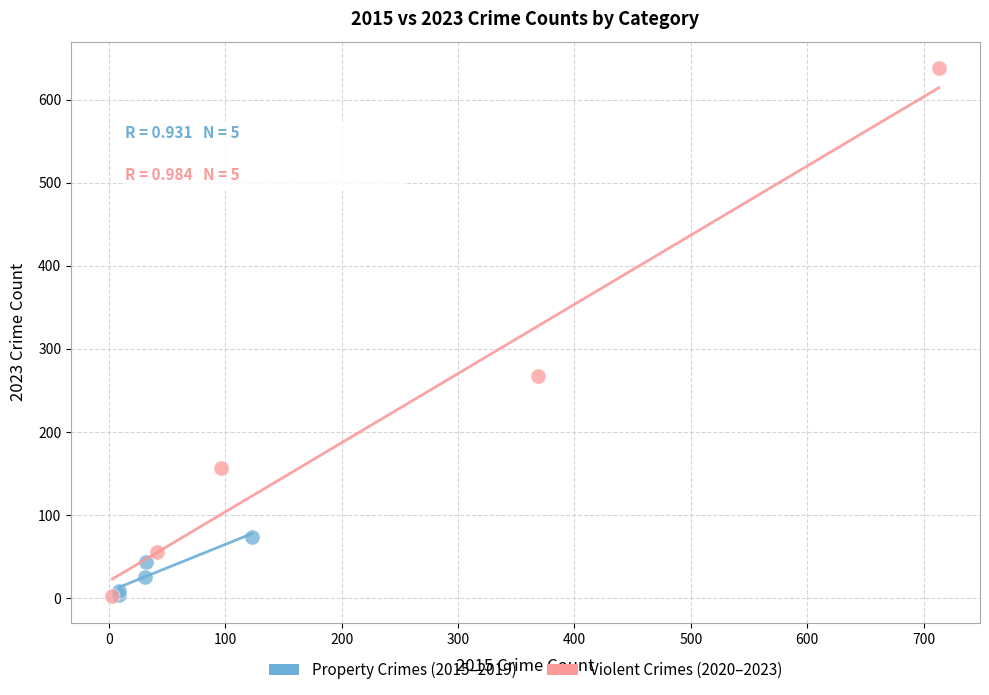

Which series reaches the maximum Y coordinate?

Violent Crimes (2020–2023)